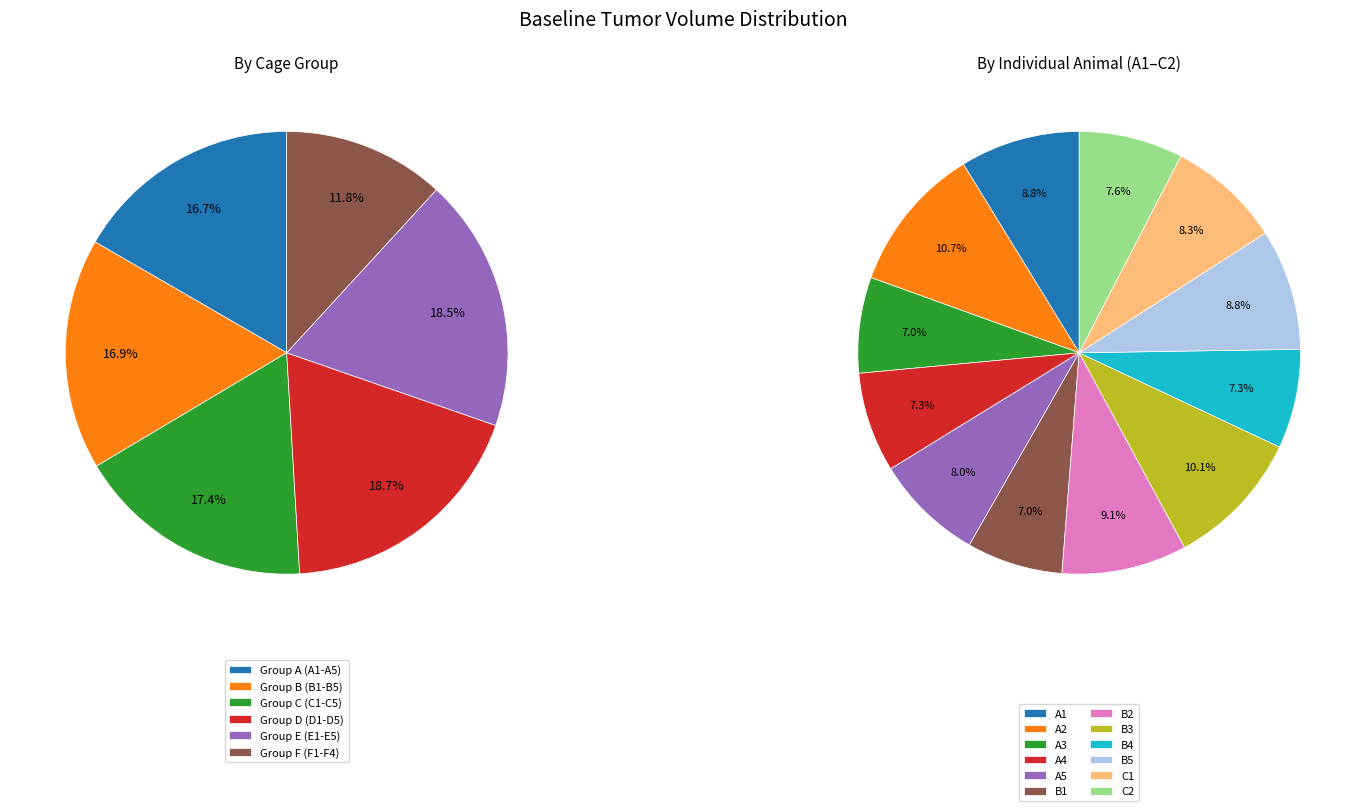

Between F2 and D3, which is larger?

D3